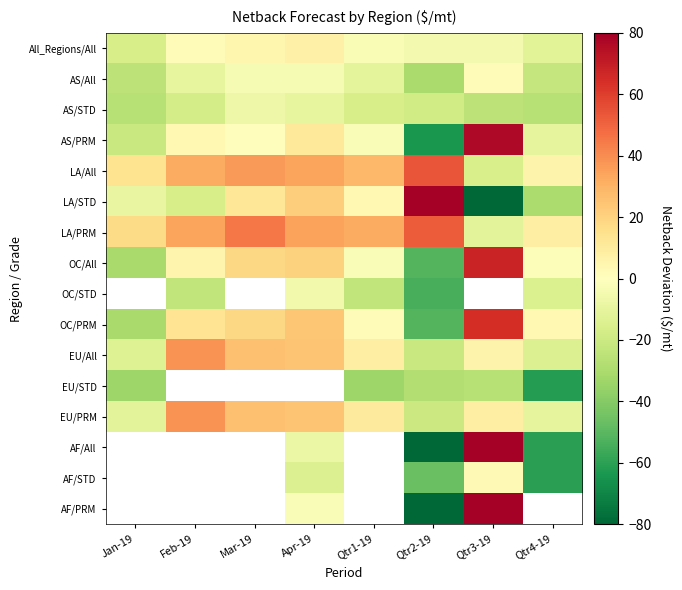

True or false: EU/All has a value of 40.2 at Apr-19.

False